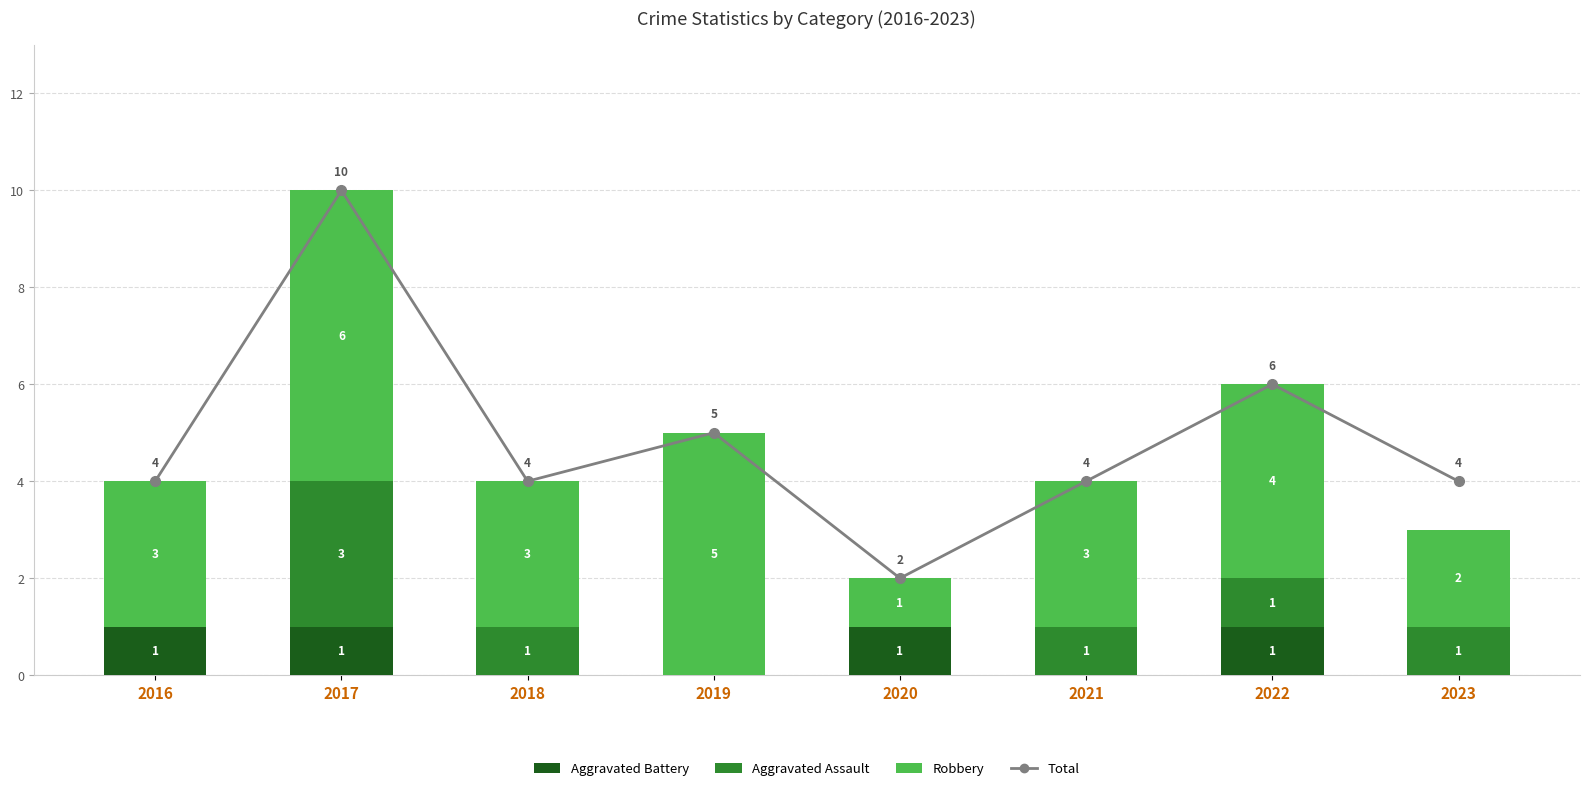

Count the Aggravated Battery values in the range 0 to 1.

8